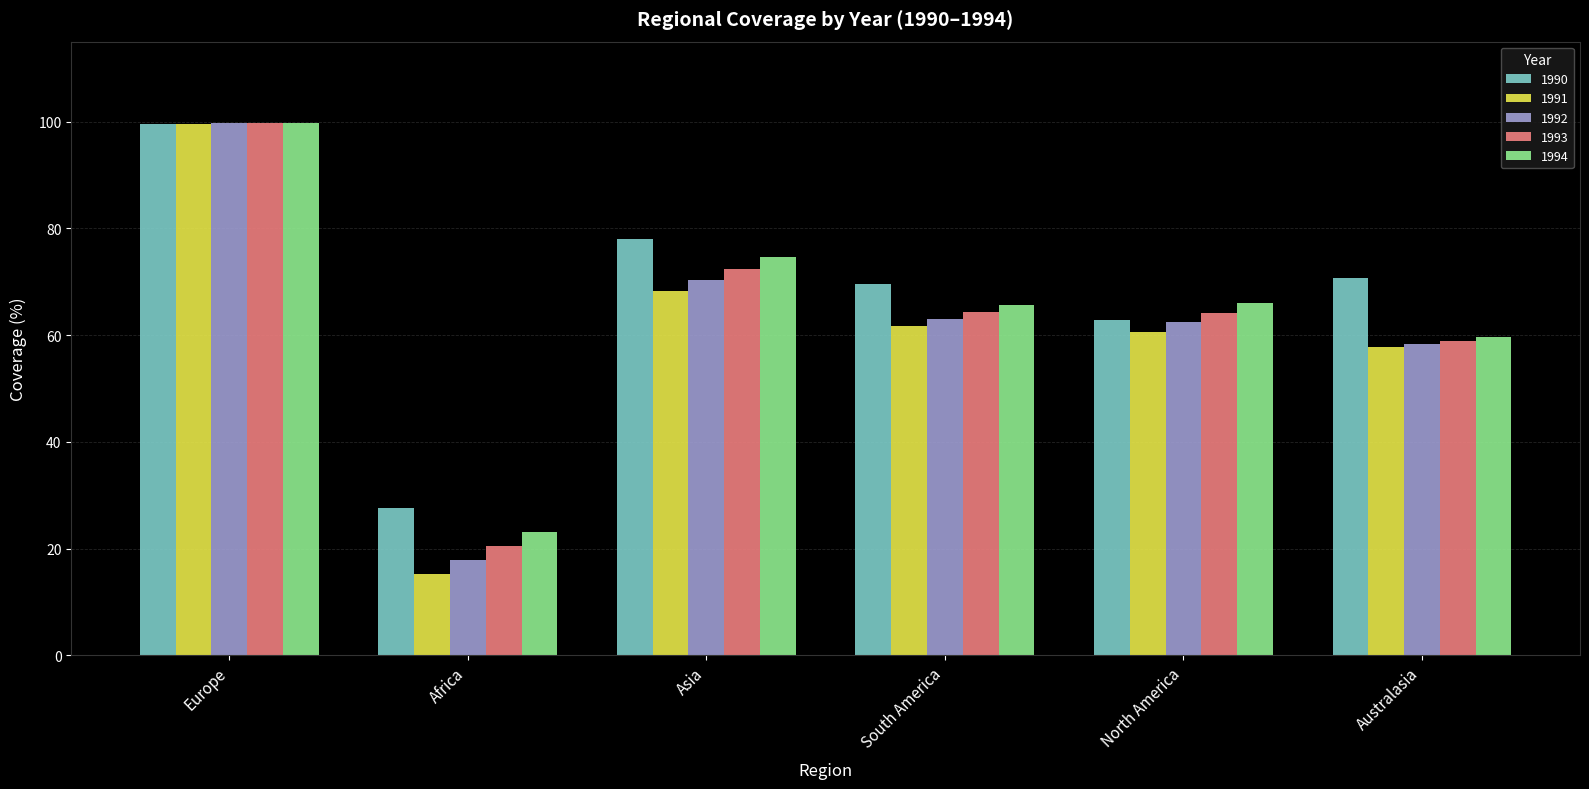

At which label is 1992 closest to 58?

Australasia